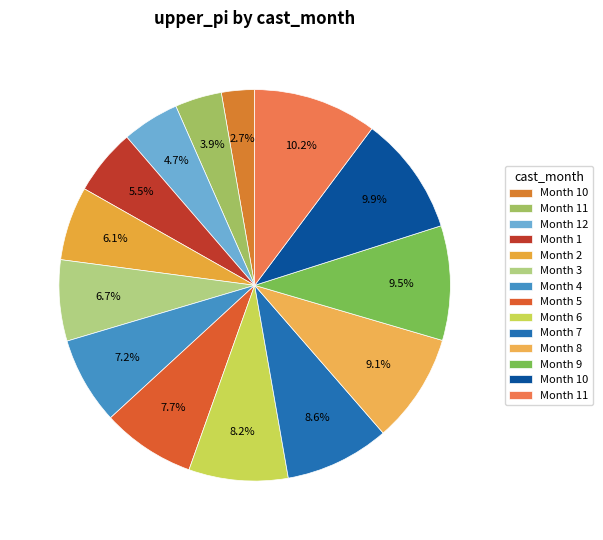

How many slices are in this pie chart?

14